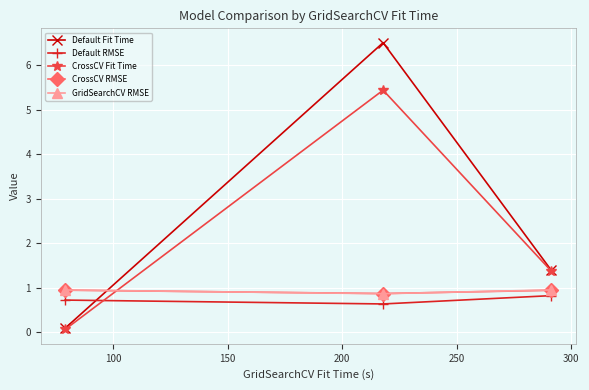

Which series has the largest total across all categories?

Default Fit Time